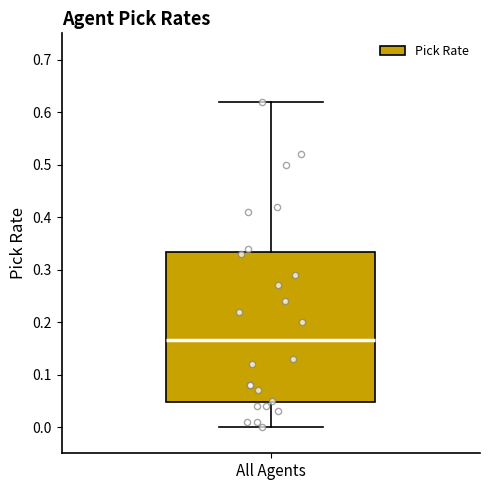

Transcribe this box plot: give where the median line is, the range the box spans, and where the two whiskers end, as read against the y-axis. The values are not printed on the chart, so give them approximately, as read against the axis.

median 0.17, box 0.05 to 0.33, whiskers 0.00 to 0.62